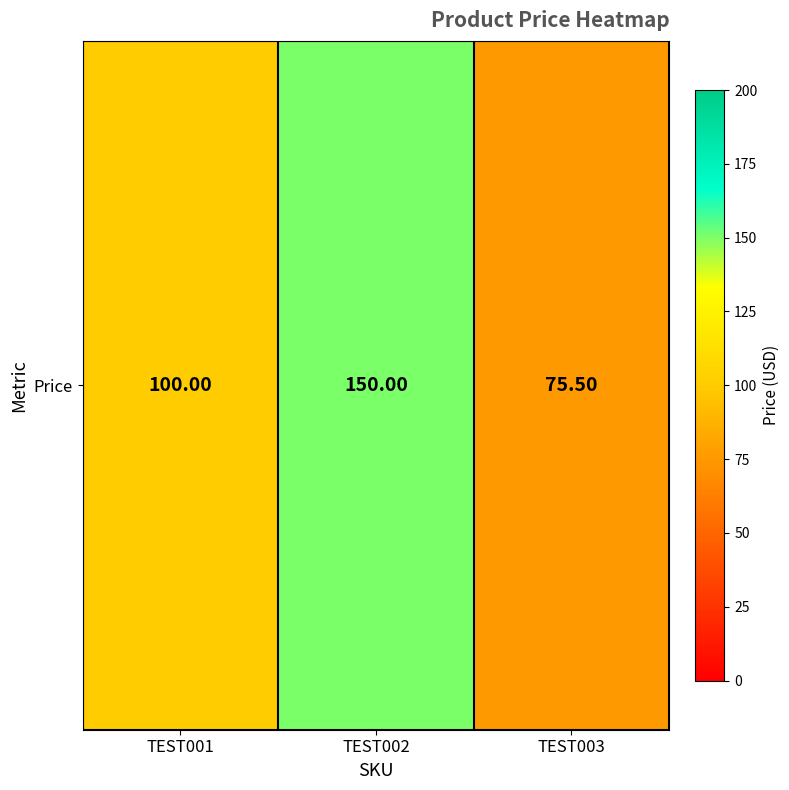

Read the value at TEST002.

150.0